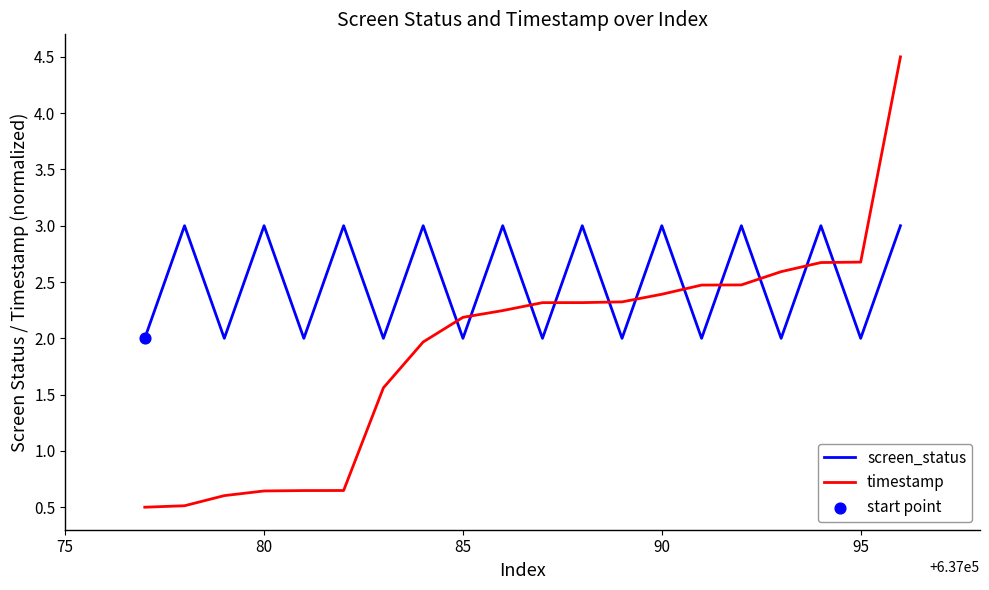

Which series has the widest spread of values?

timestamp